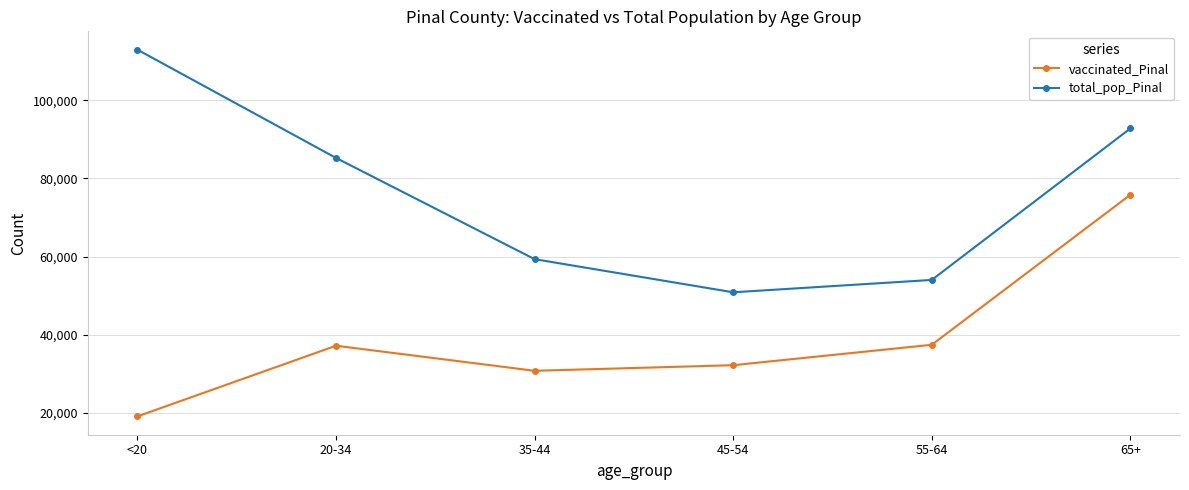

At which label is total_pop_Pinal closest to 81900?

20-34